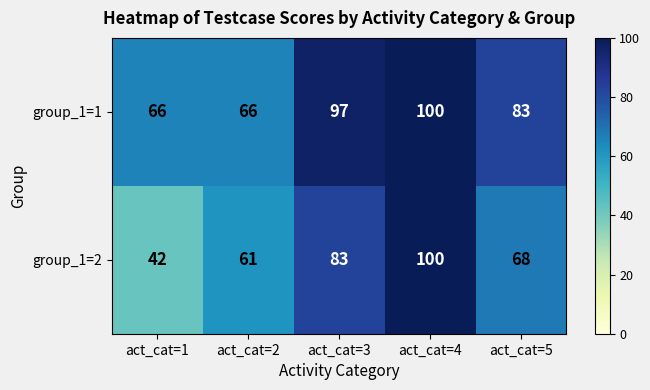

What is the average value of the group_1=1 series?

82